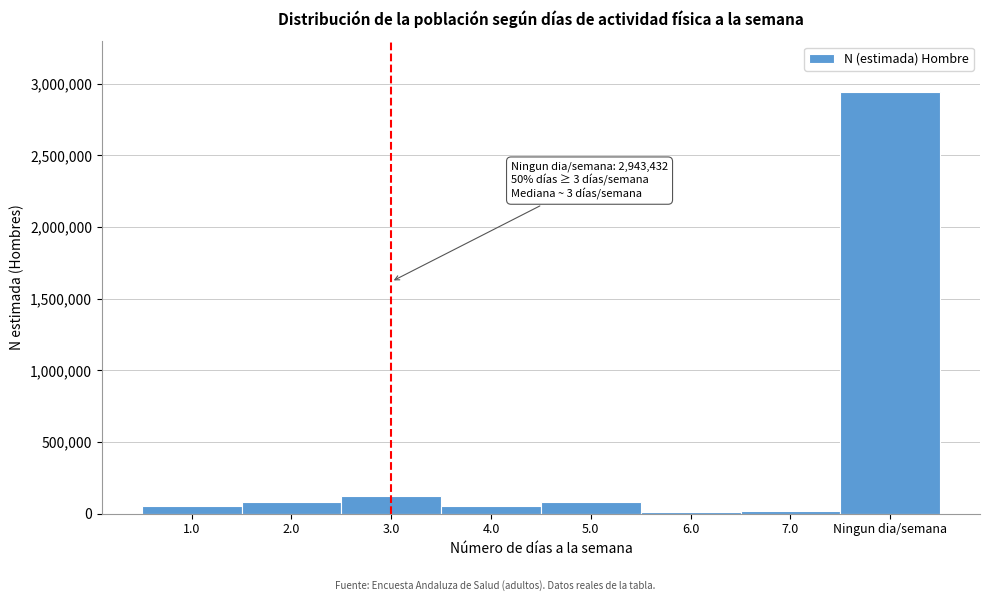

What is the change in value from 5.0 to Ningun dia/semana?

+2859161